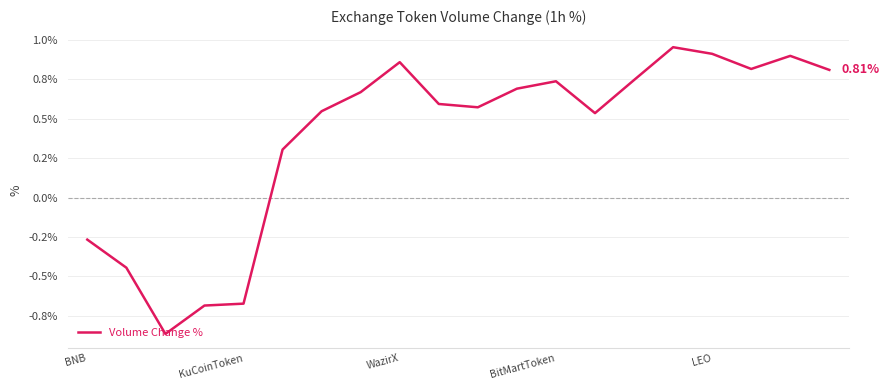

Is this an area chart (filled region under the line)?

No